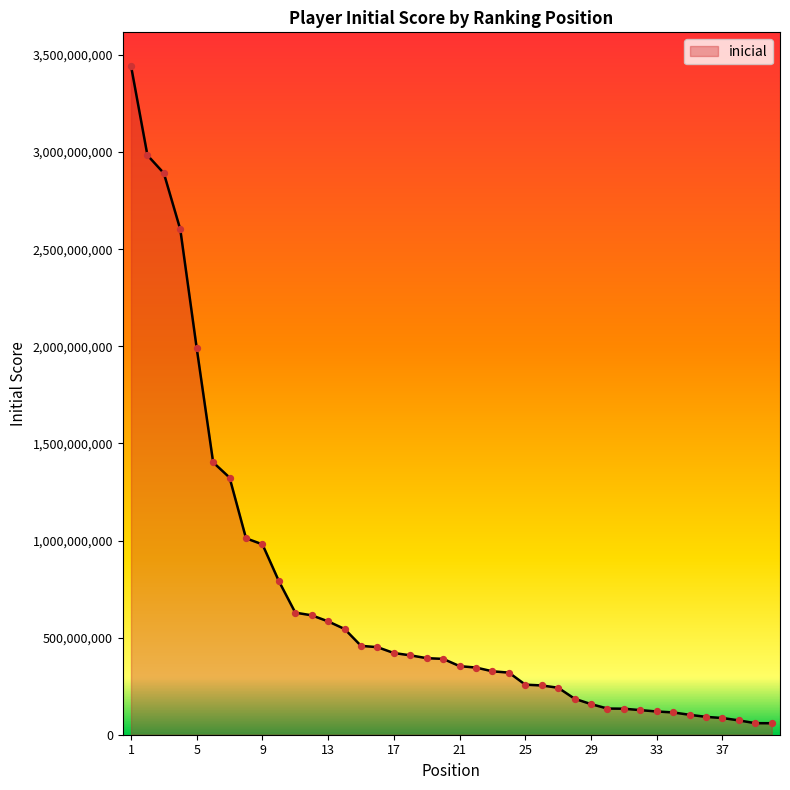

What is the maximum value shown in the chart?

3444532279.6